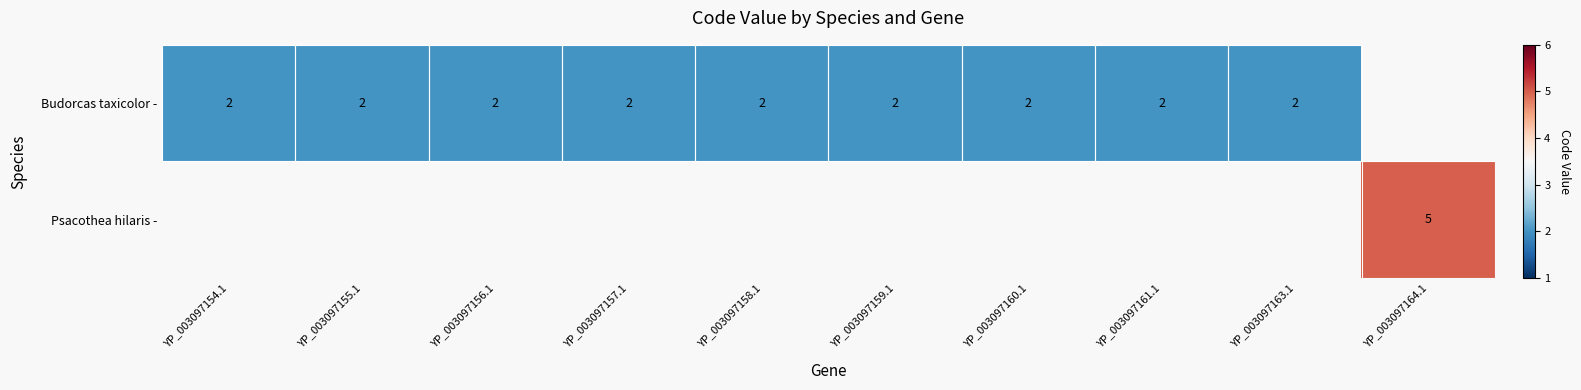

The Budorcas taxicolor - series shows 2 at YP_003097158.1. True or false?

True